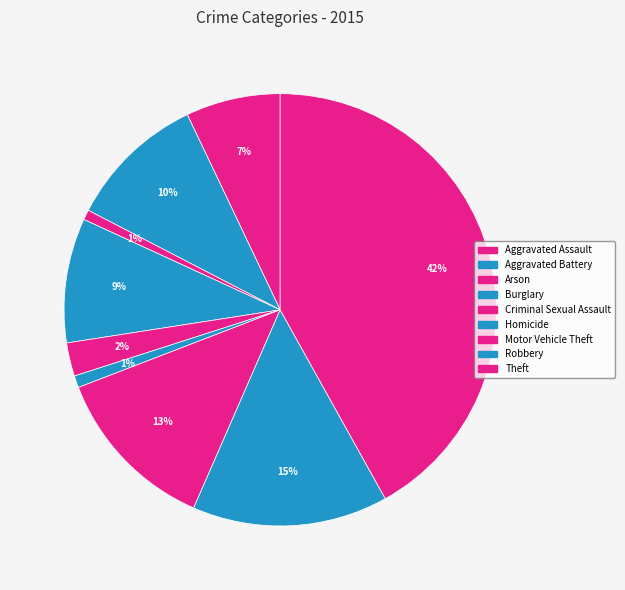

How many slices are in this pie chart?

9